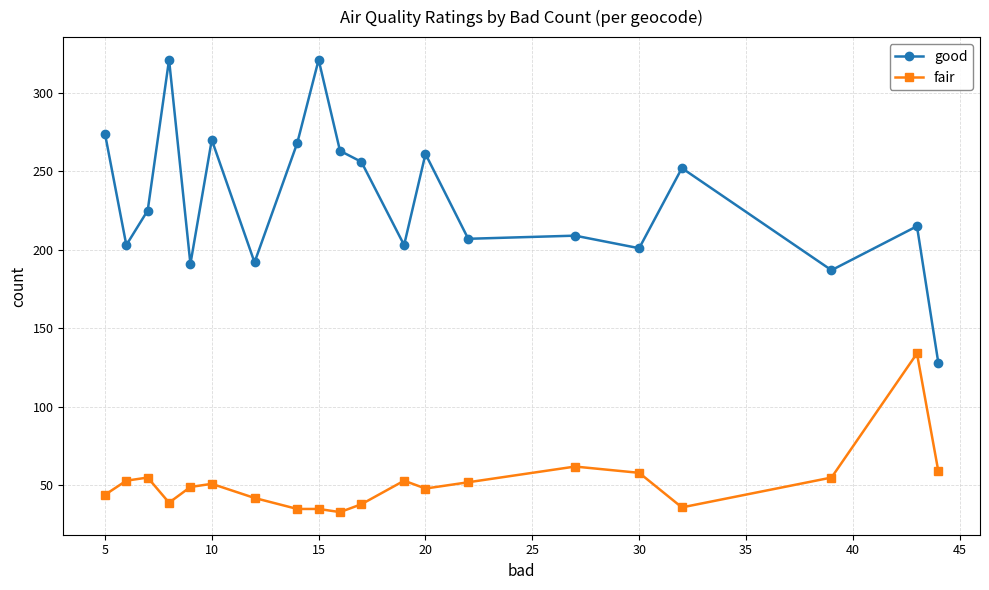

What is the minimum value for fair?

33